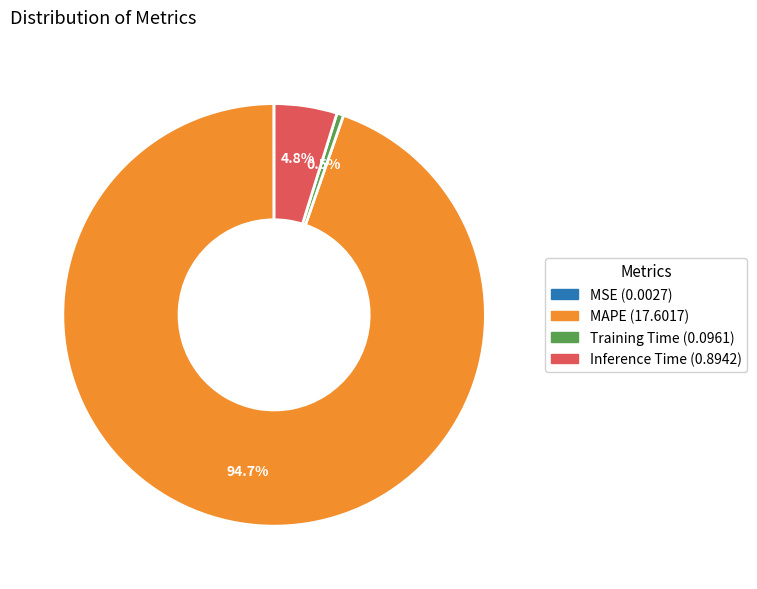

What is the largest slice in the pie chart?

MAPE